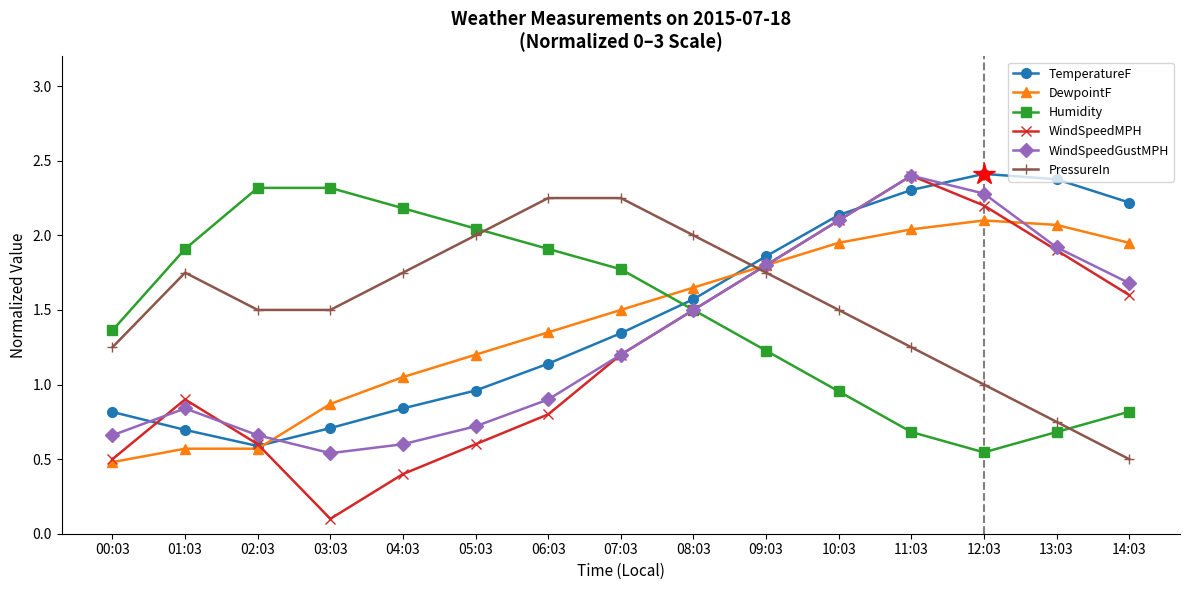

After their last crossing, which series has the higher values: WindSpeedGustMPH or DewpointF?

DewpointF